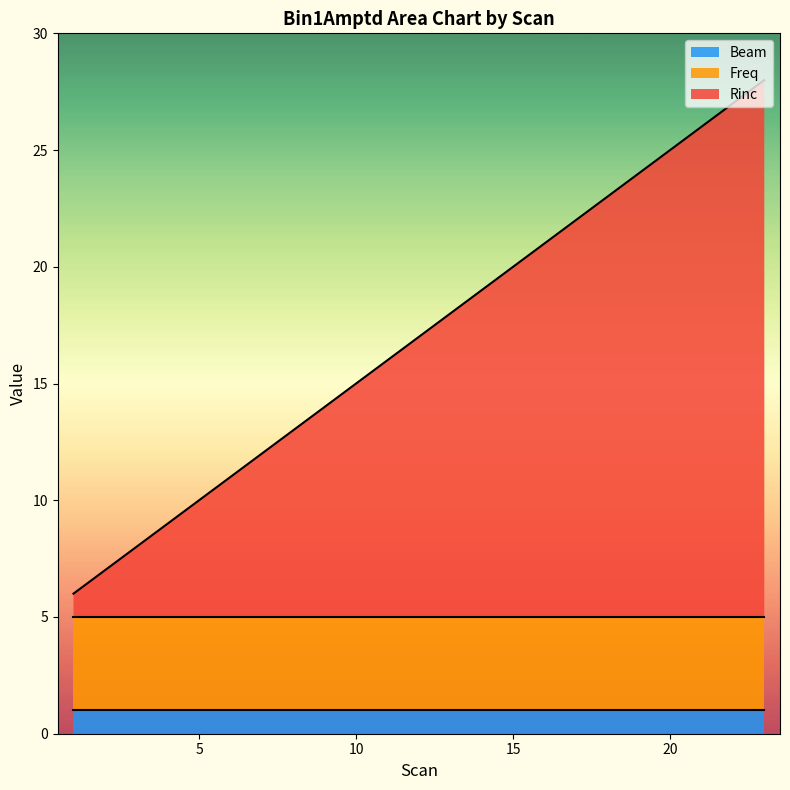

How many data points in Rinc are above 12?

11